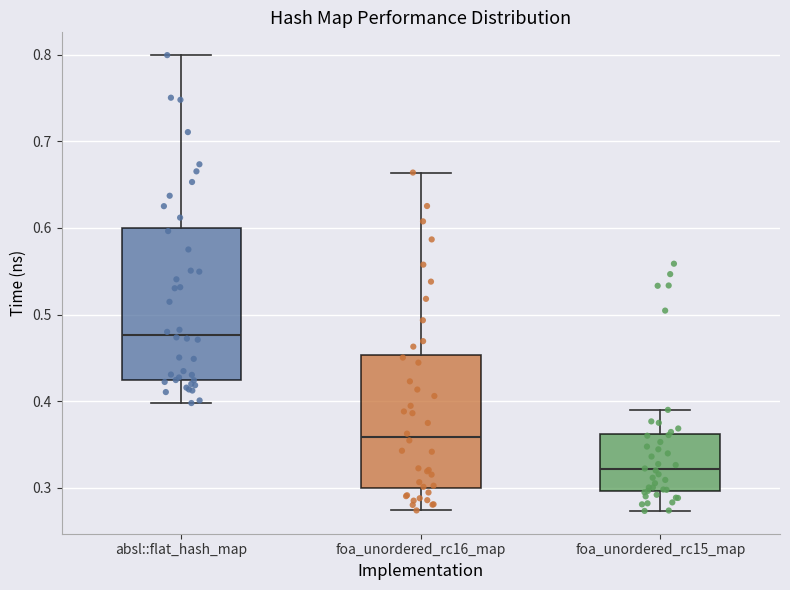

Comparing the boxes themselves (not the whiskers), which one is the tallest?

absl::flat_hash_map